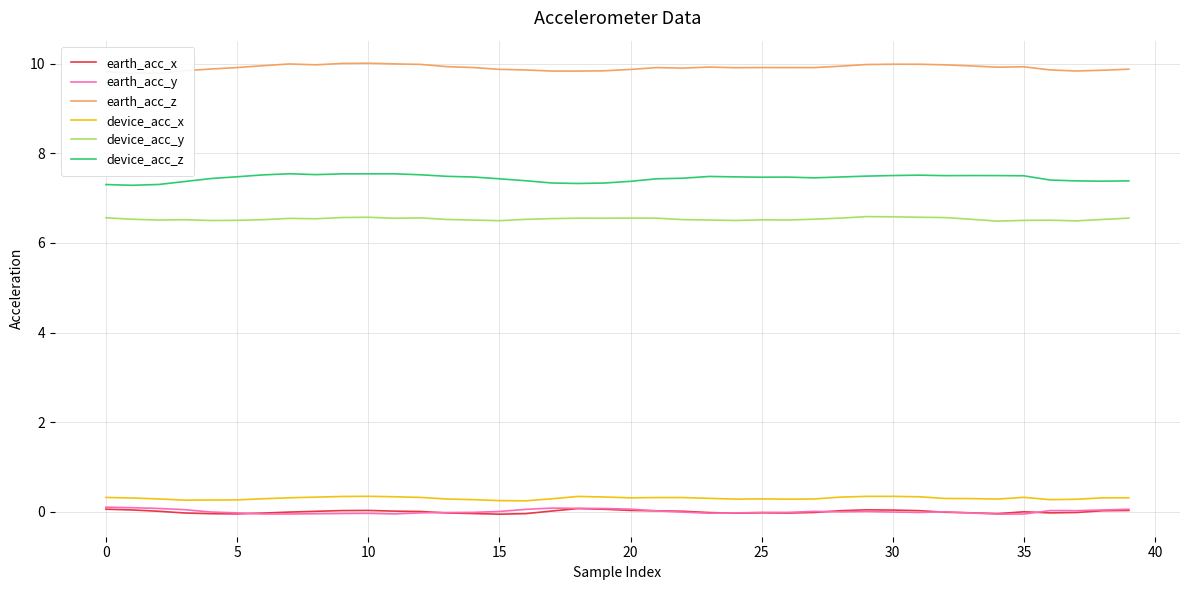

True or false: device_acc_z and earth_acc_y intersect in this chart.

False